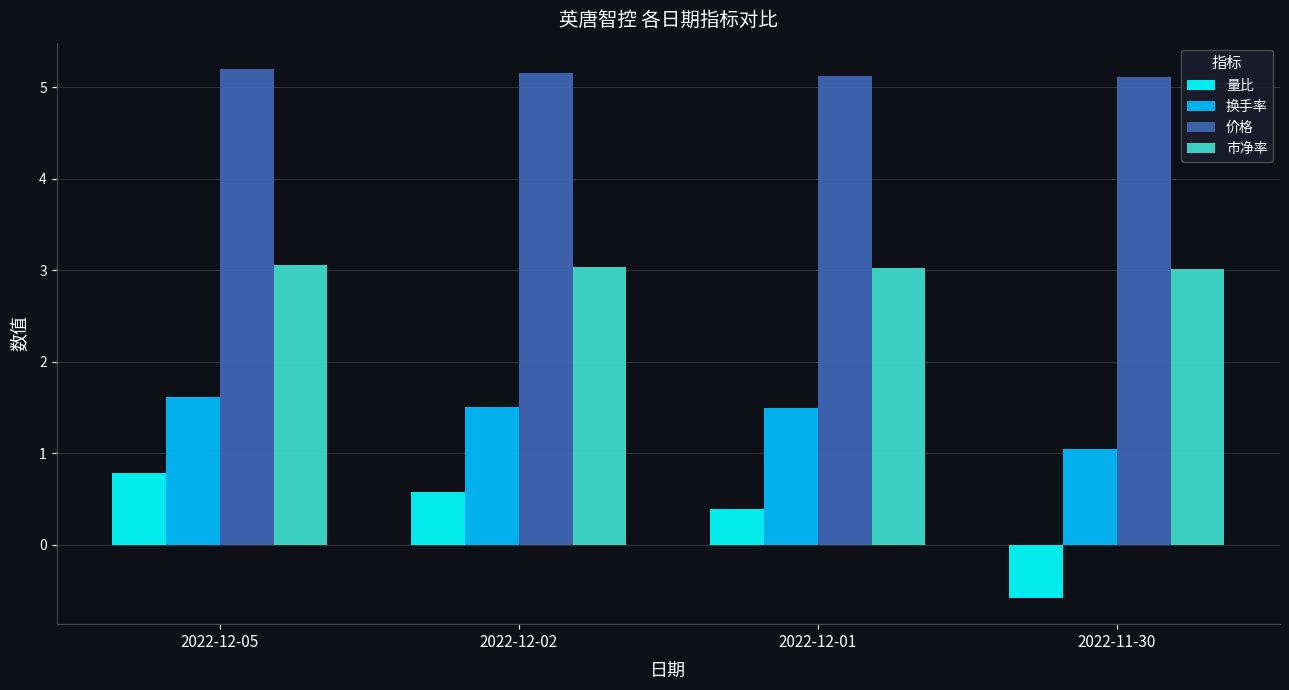

What is the difference between the maximum and minimum values in the 换手率 series?

0.6